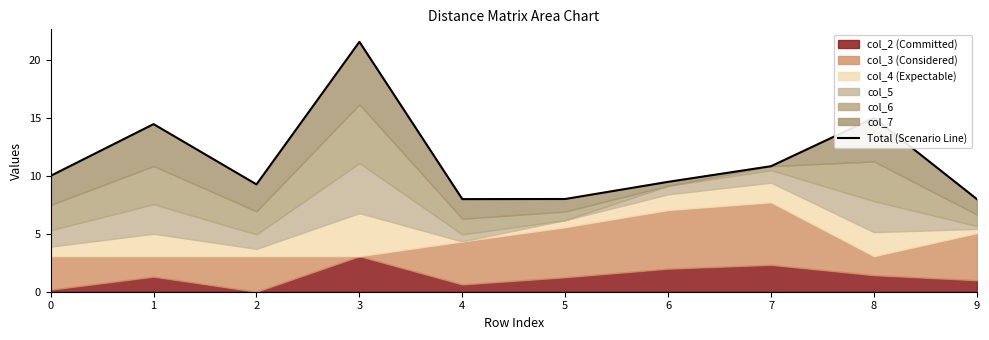

Rank the categories by value from highest to lowest.

3, 8, 1, 7, 0, 6, 2, 5, 9, 4